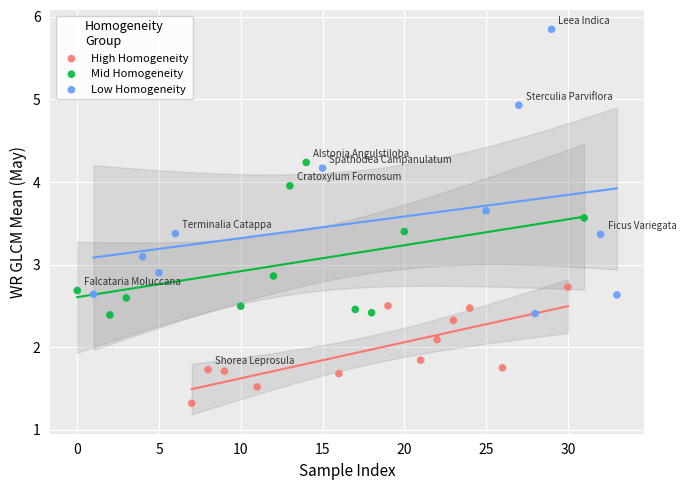

Which series has the widest spread of Y values?

Low Homogeneity